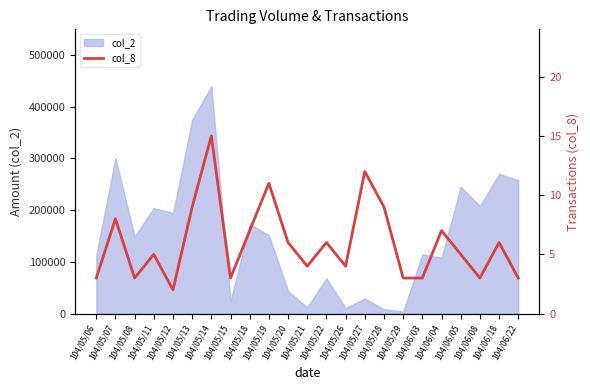

What is the sum of the values at 104/06/03 and 104/06/08?

6